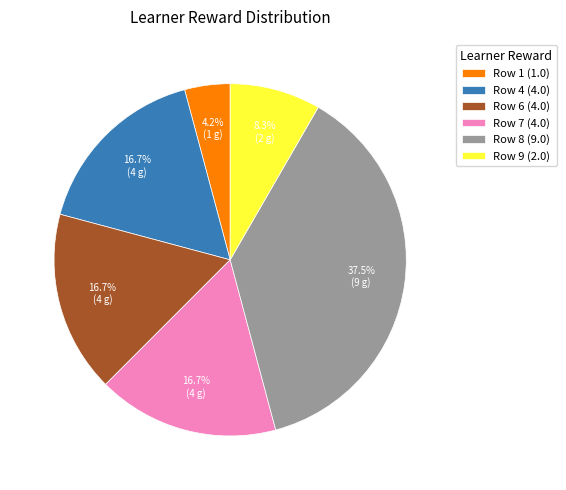

What is the total percentage of Row 8 (9.0) and Row 9 (2.0)?

45.8%